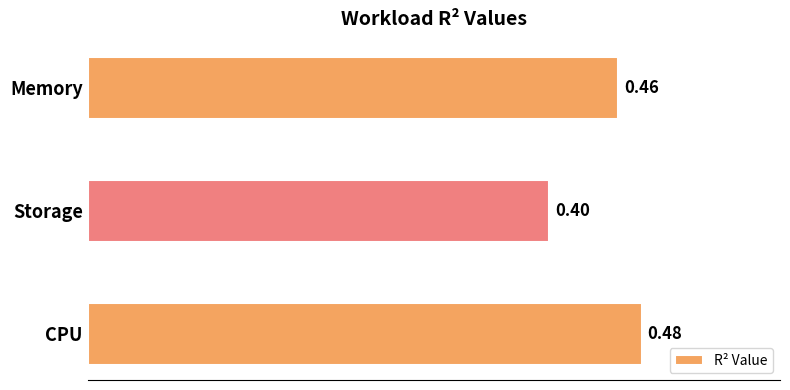

Which has a higher value, Memory or CPU?

CPU